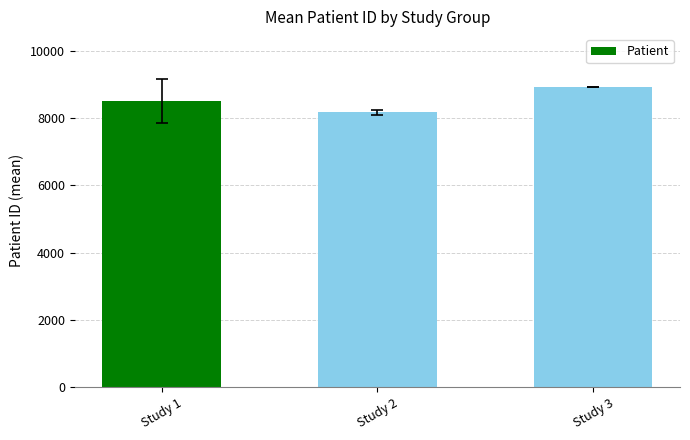

Approximately how many times larger is the value at Study 1 compared to Study 3?

1.0